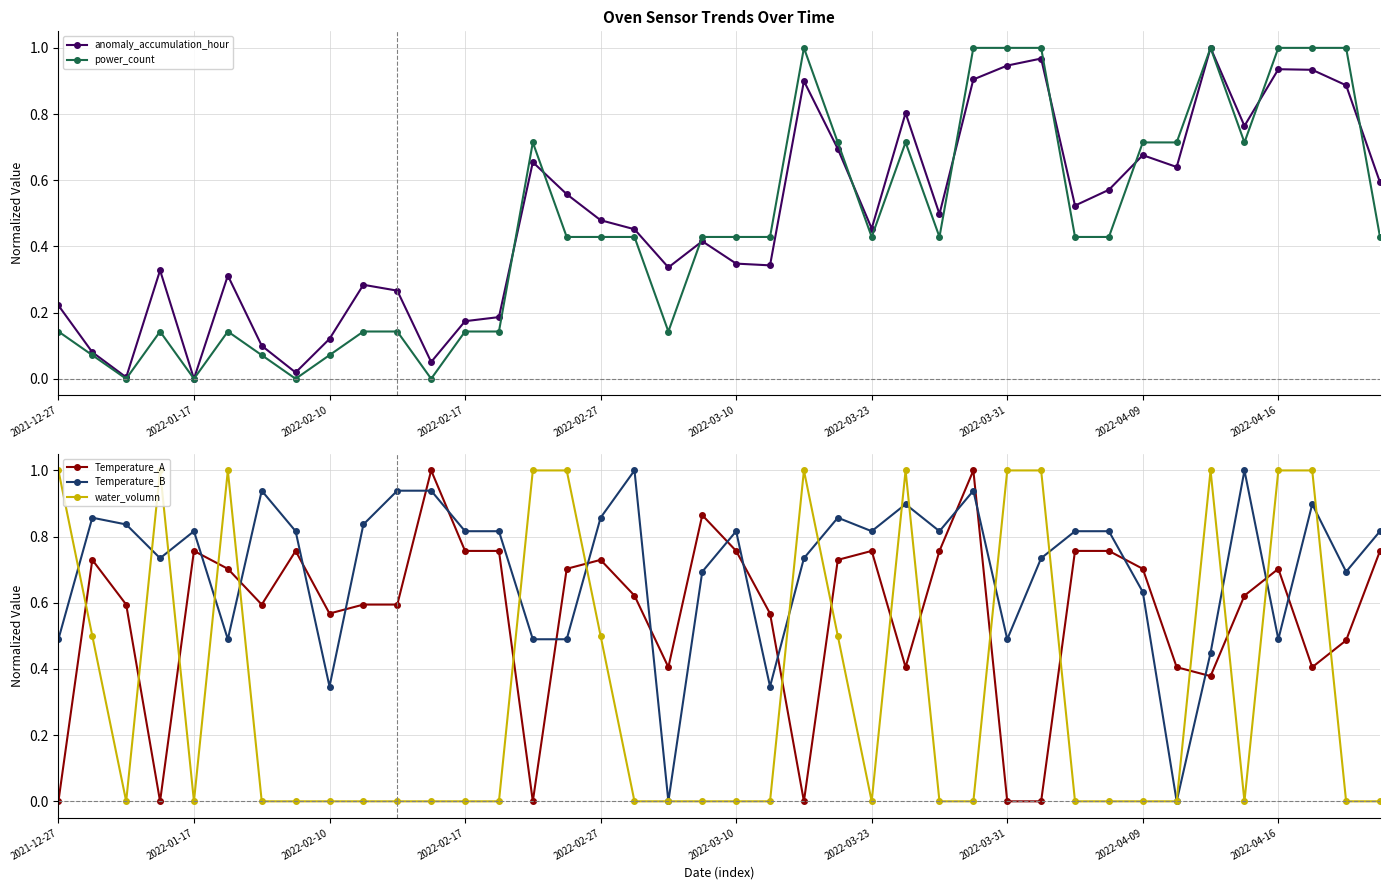

Which series has the largest range (max minus min)?

anomaly_accumulation_hour